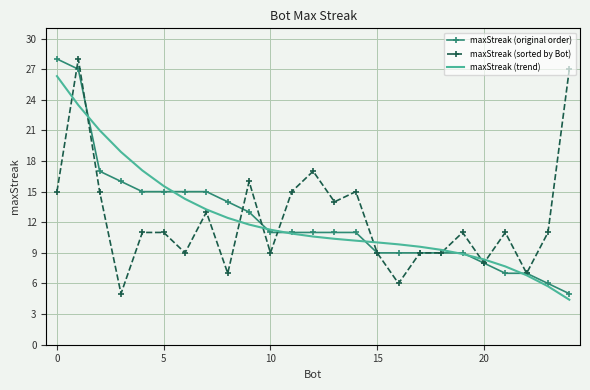

What is the smallest value displayed?

4.4